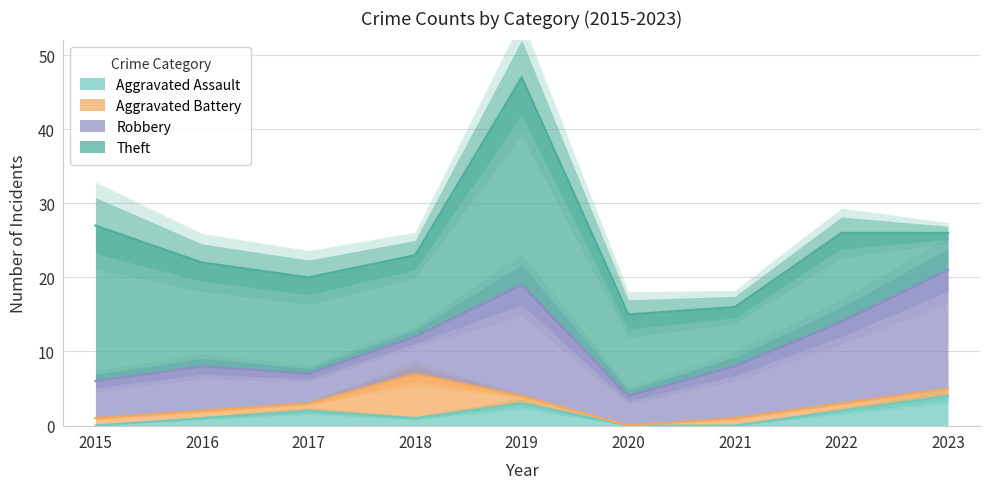

List the series in order of their peak value, highest first.

Theft, Robbery, Aggravated Battery, Aggravated Assault